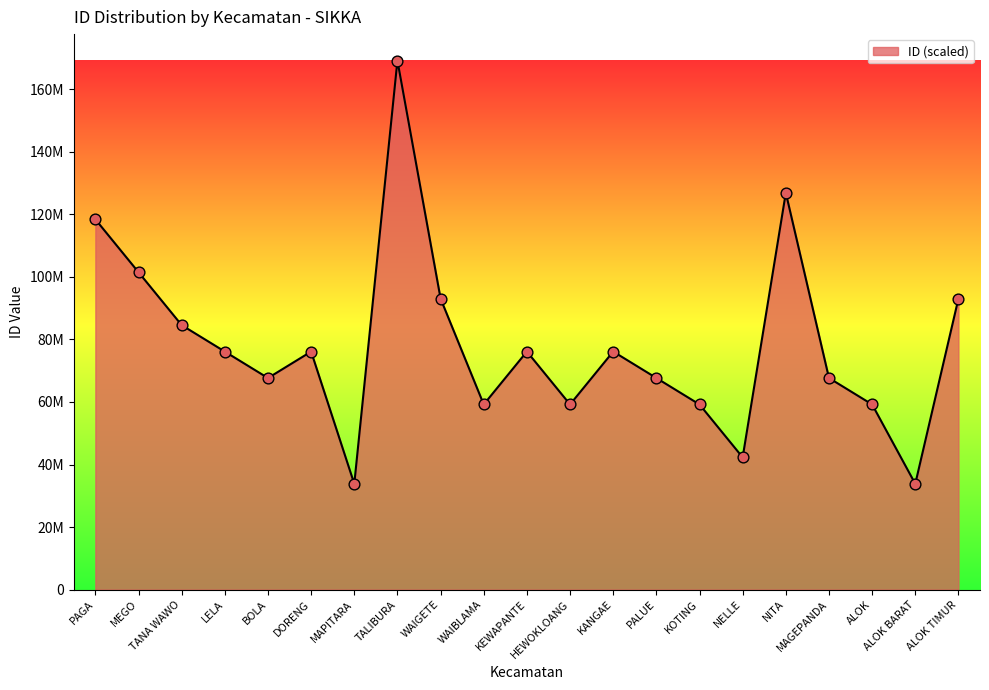

Between WAIGETE and BOLA, which is larger?

WAIGETE